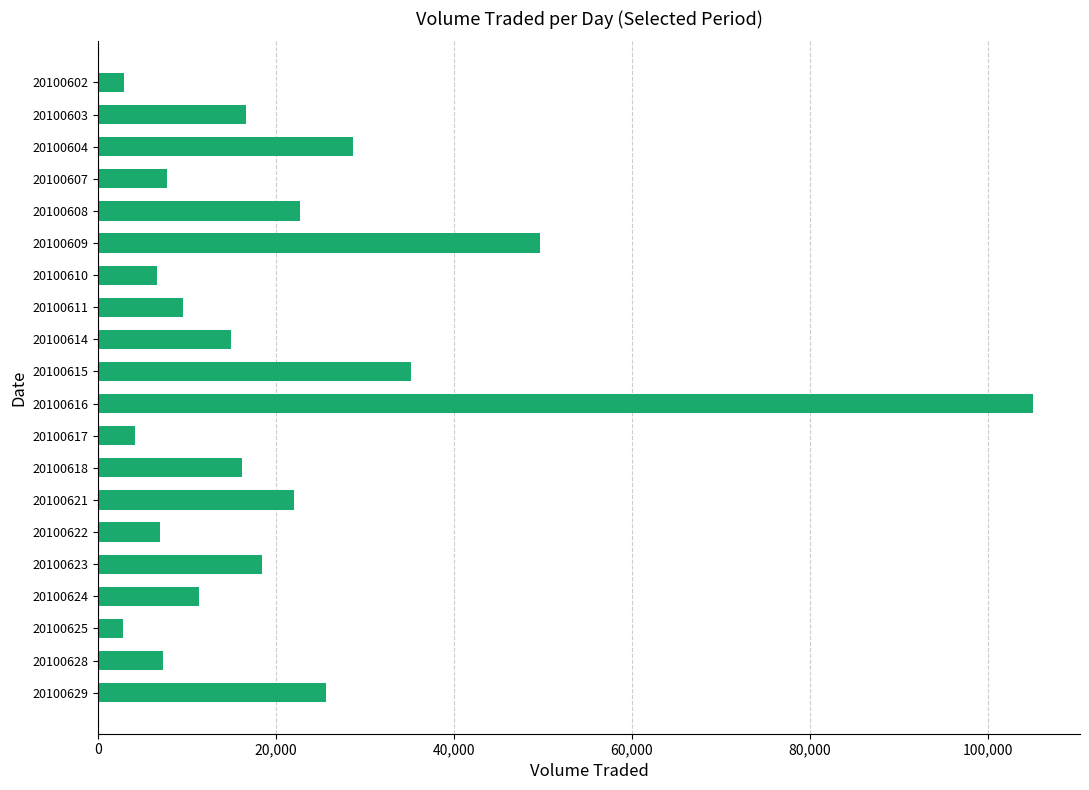

What is the value of the 19th bar from the top?

7300